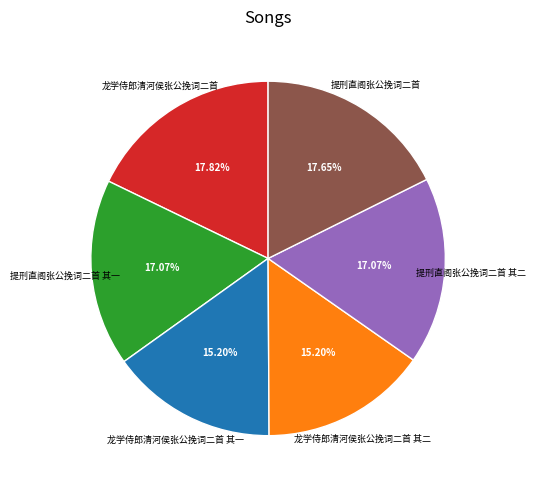

Does any single category account for the majority?

No